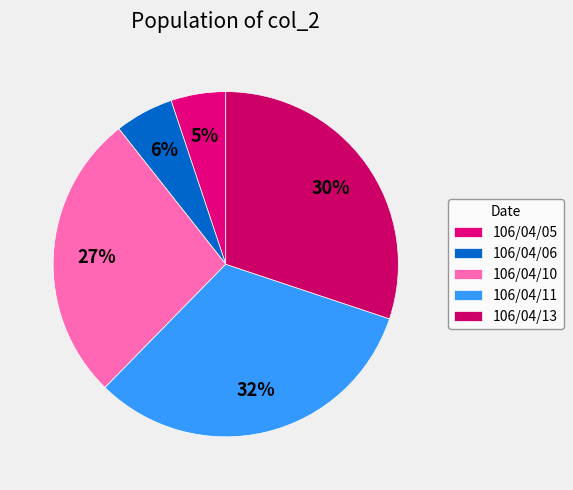

Rank the categories by value from lowest to highest.

106/04/05, 106/04/06, 106/04/10, 106/04/13, 106/04/11